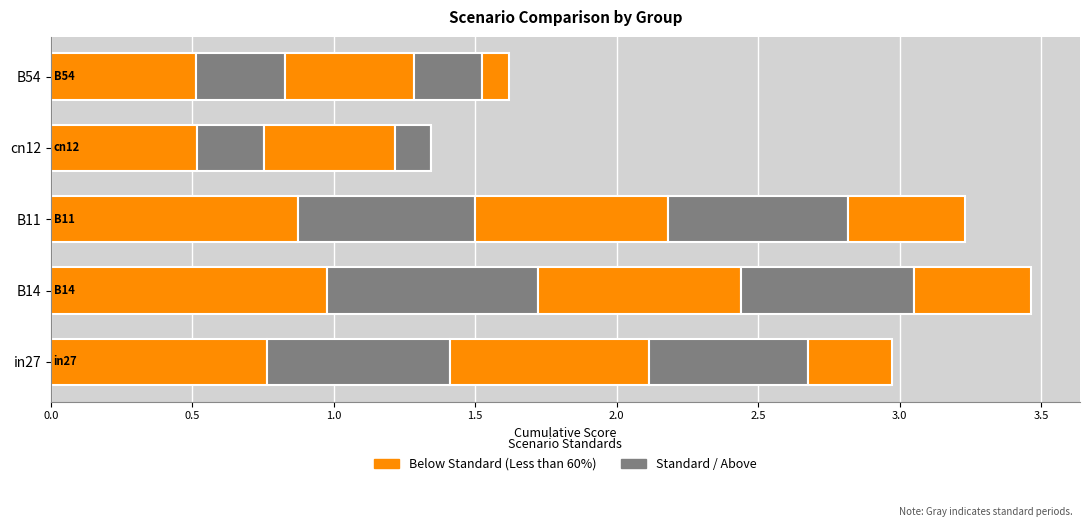

Count the number of categories in the chart.

5